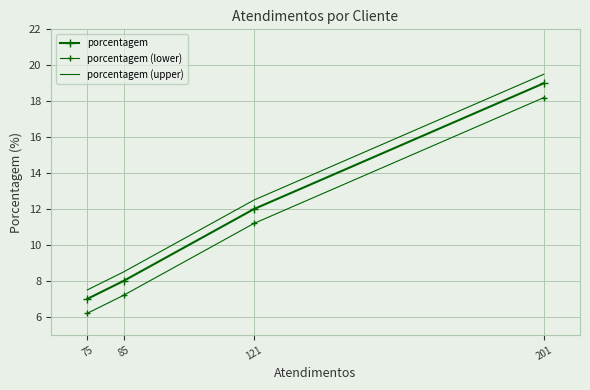

True or false: porcentagem and porcentagem (lower) cross at least once.

False